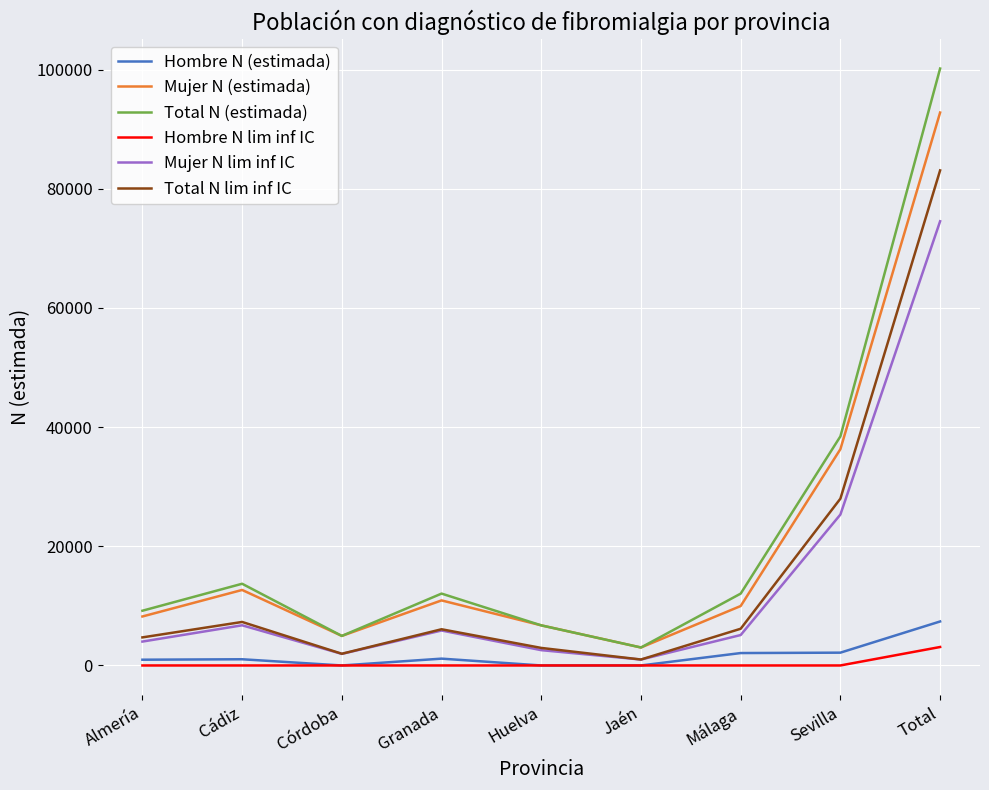

How many lines are shown in the chart?

6